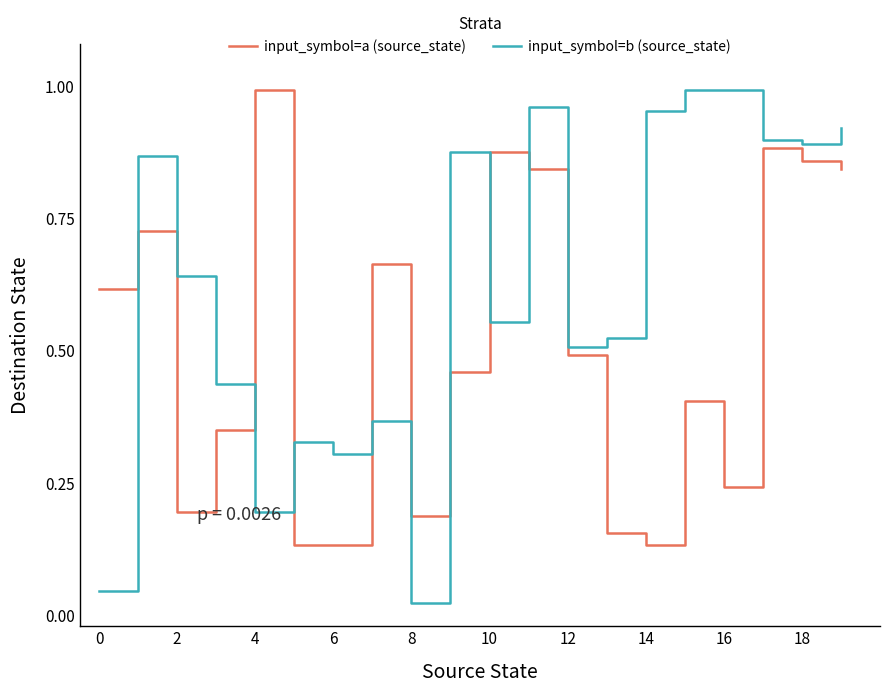

After their last crossing, which series has the higher values: input_symbol=a (source_state) or input_symbol=b (source_state)?

input_symbol=b (source_state)